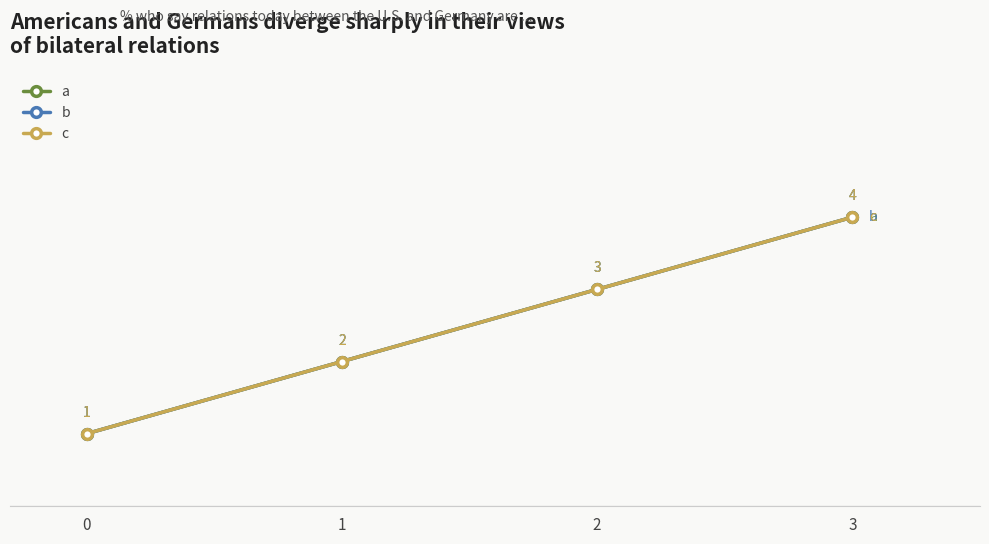

What is the difference between the maximum and minimum values in the b series?

3